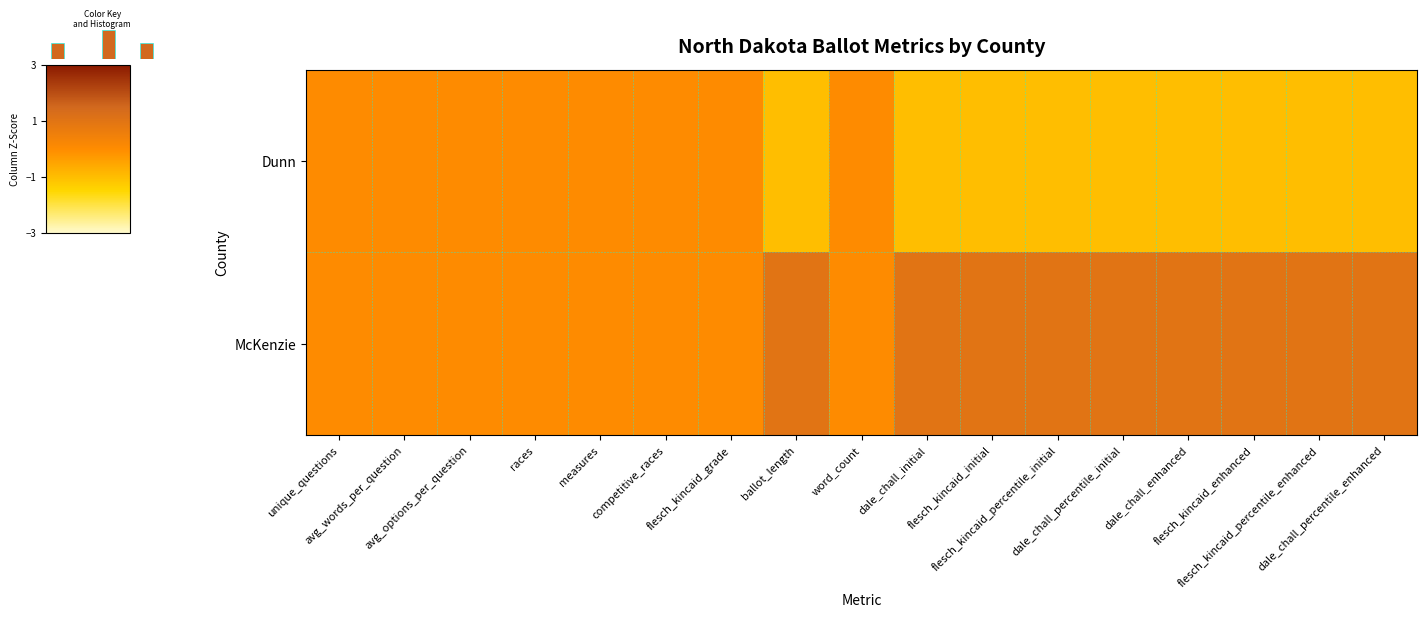

Which series has the largest range (max minus min)?

Dunn